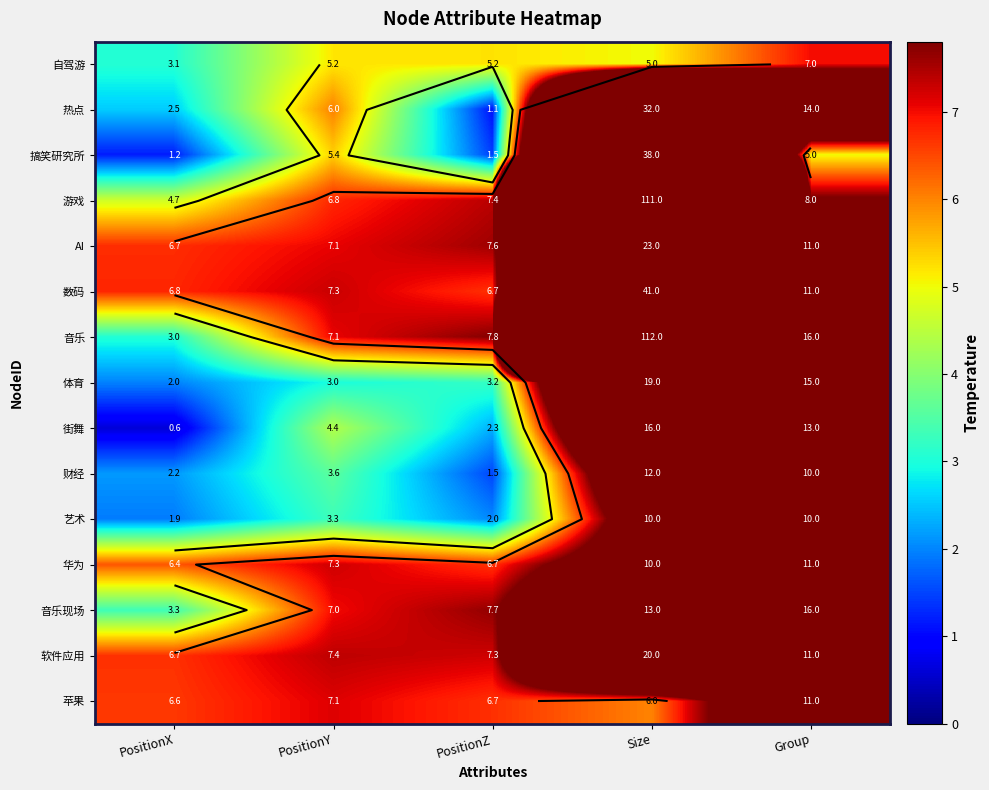

What is the spread (max minus min) of values at PositionY?

4.4